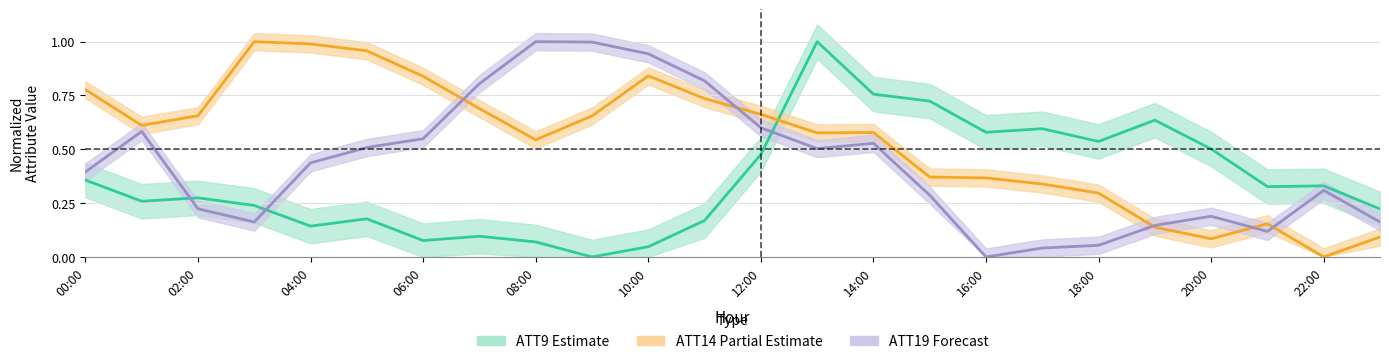

How many distinct data groups are displayed?

3